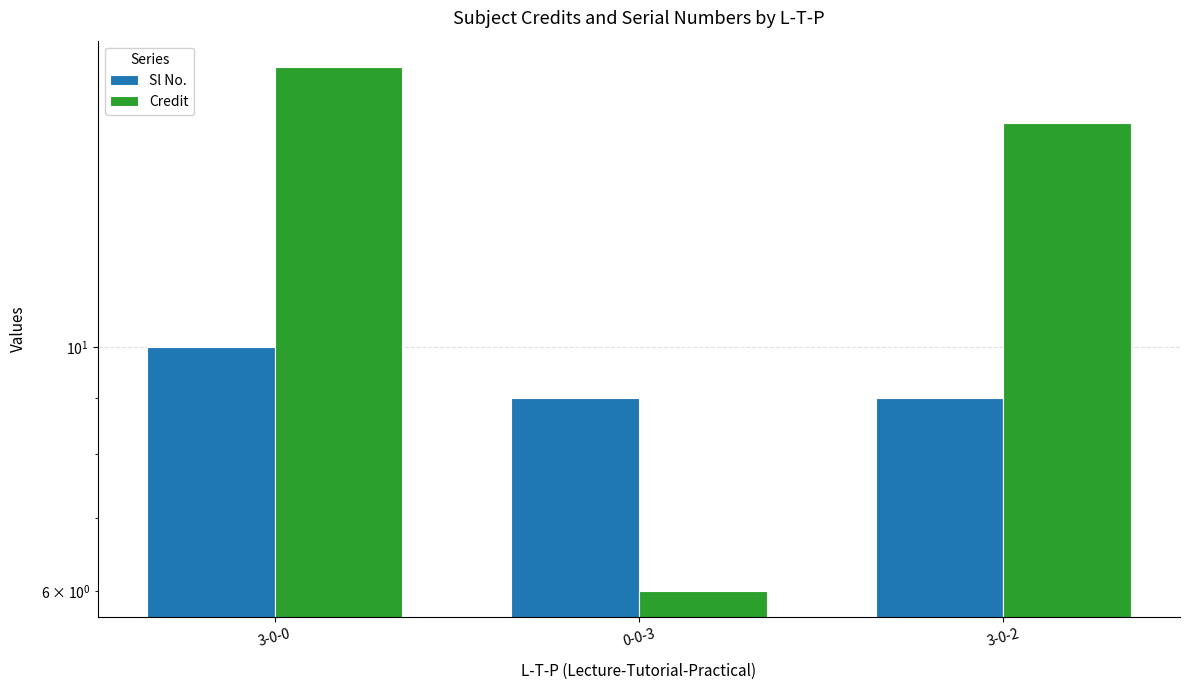

The value of Credit at 3-0-0 is 18. True or false?

True